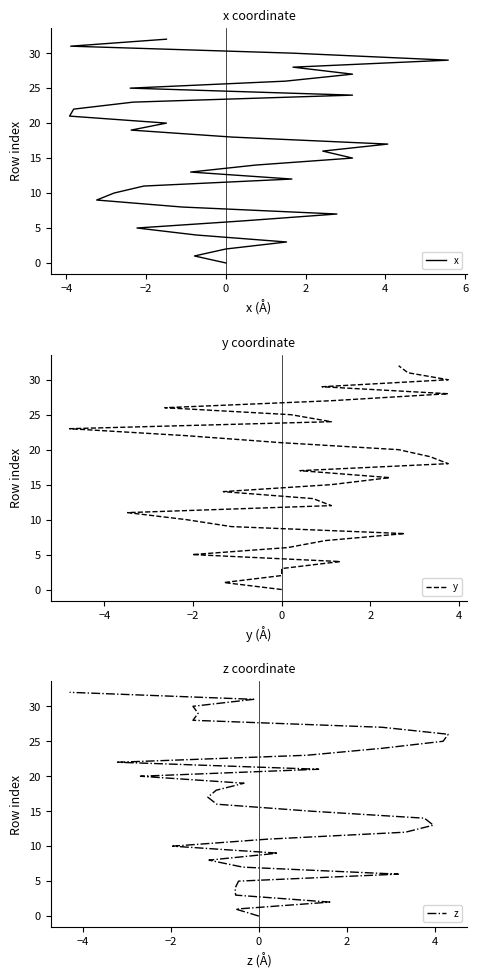

True or false: x and z cross at least once.

False